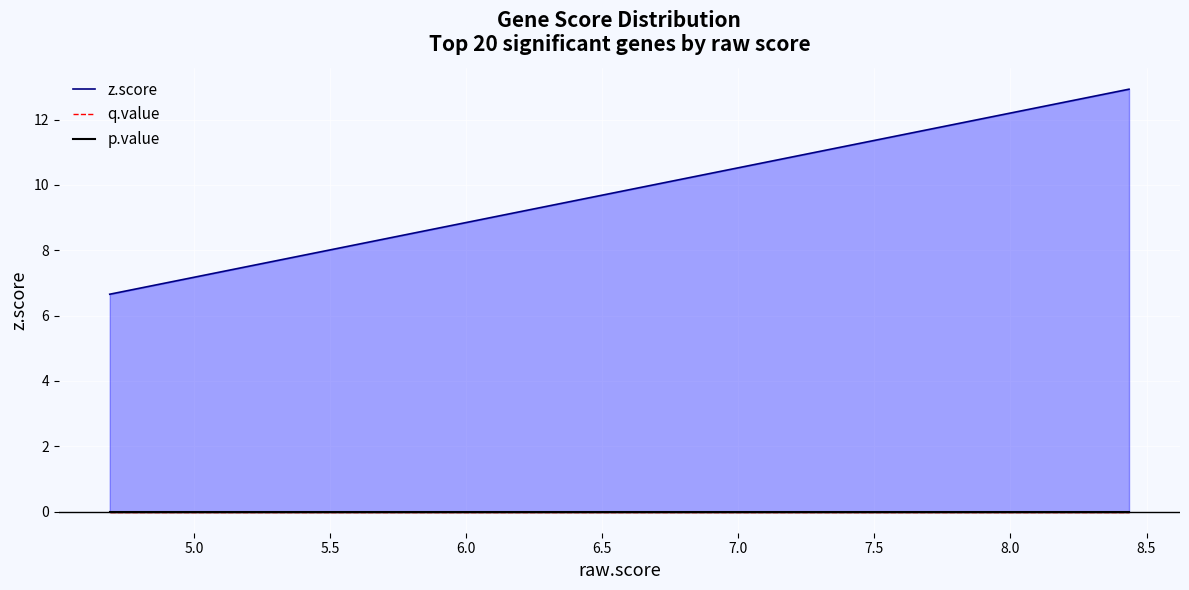

What is the lowest value of the z.score series?

6.7